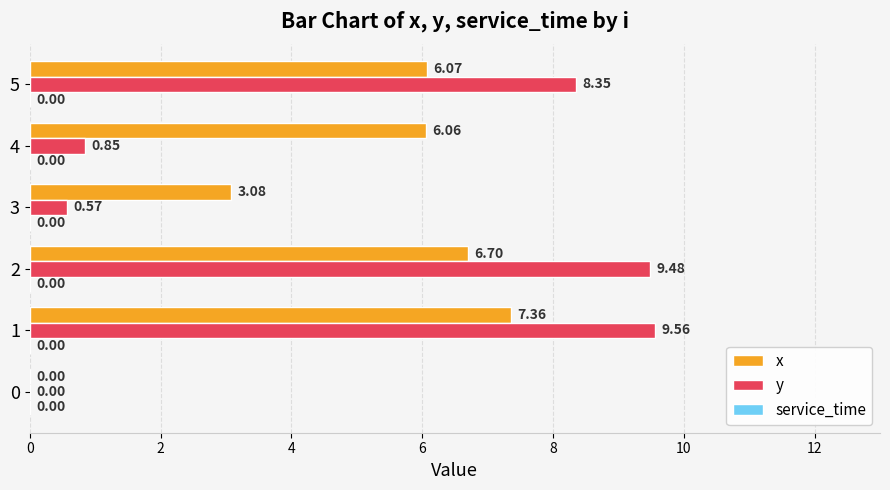

What is the sum of the y values at 5 and 2?

17.8